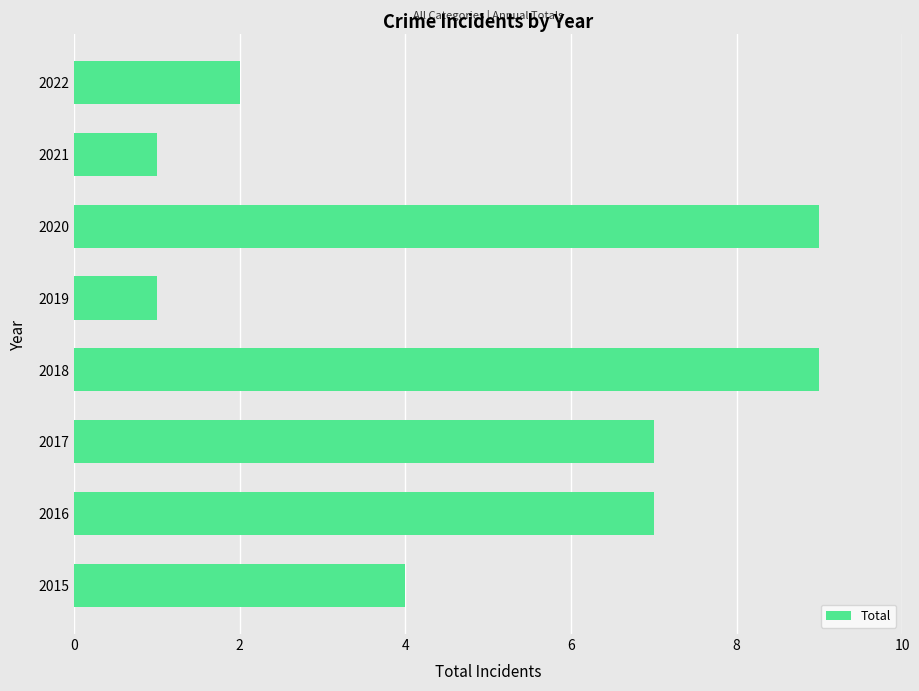

What is the sum of the values at 2018 and 2022?

11